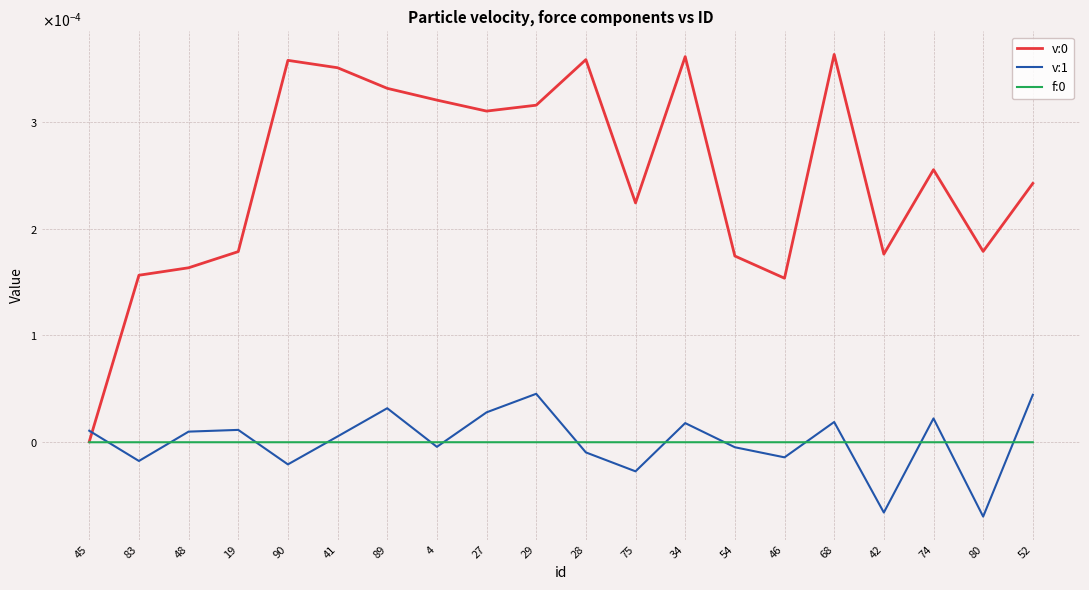

Does the chart display data point markers on the line(s)?

No